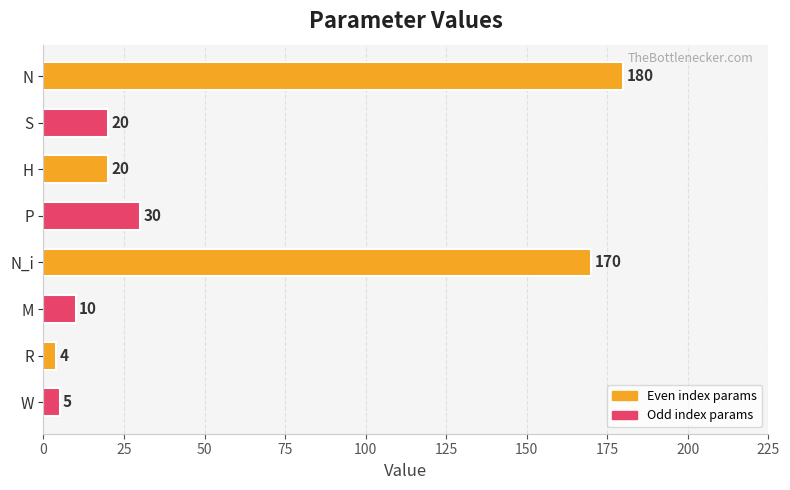

Reading top to bottom, extract all data points from this chart.

N=180	S=20	H=20	P=30	N_i=170	M=10	R=4	W=5